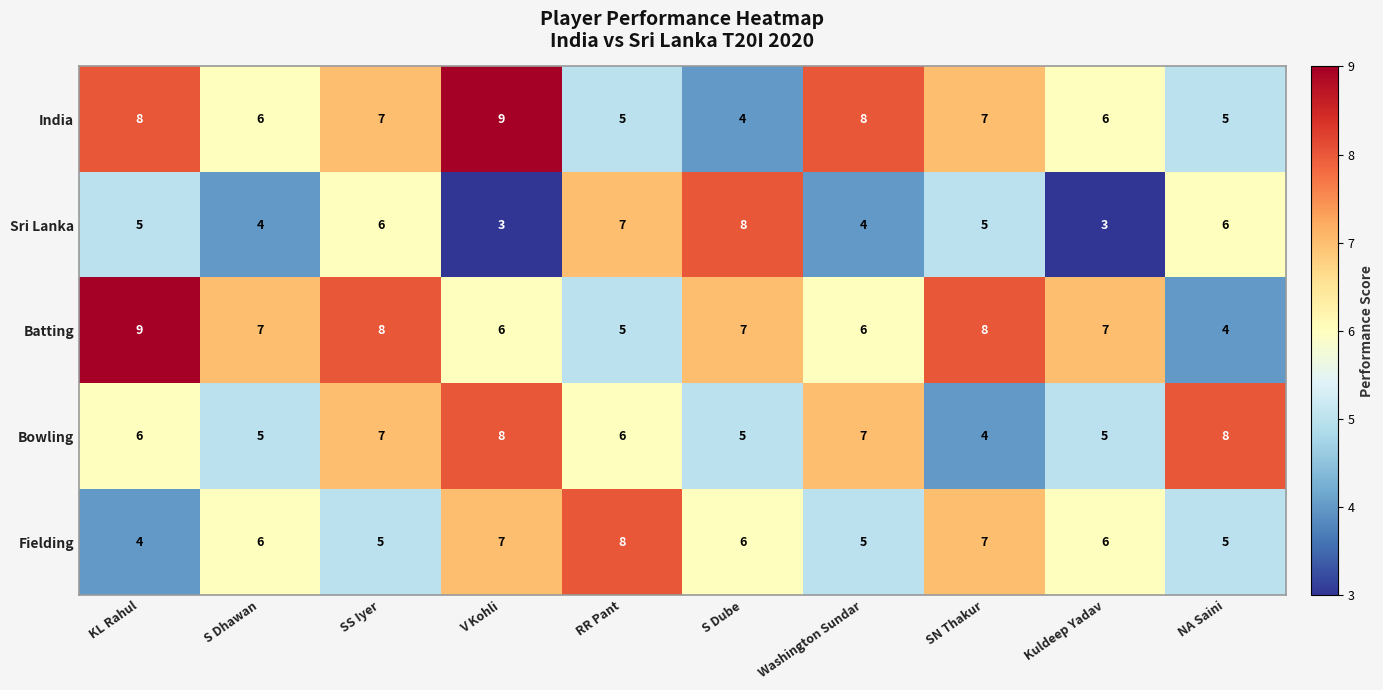

At how many categories does at least one series exceed 4?

10